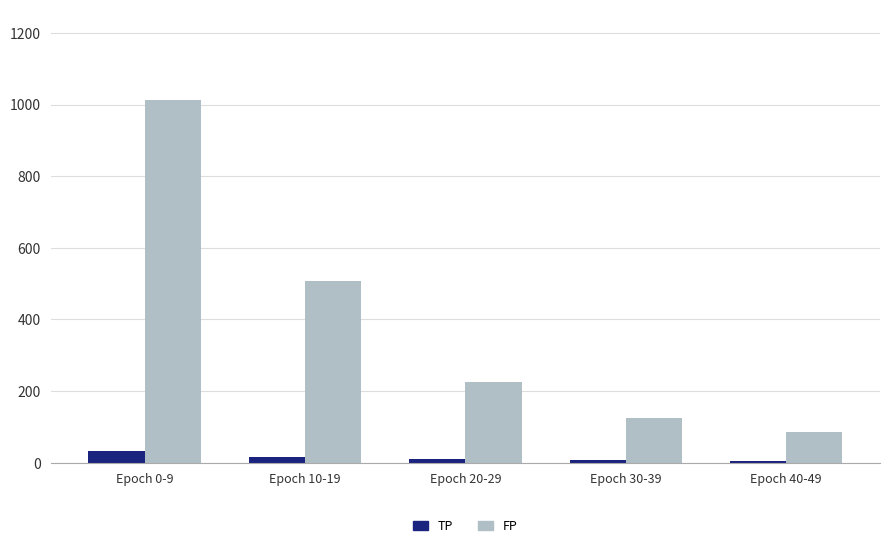

Between Epoch 10-19 and Epoch 30-39, which series saw the biggest shift?

FP